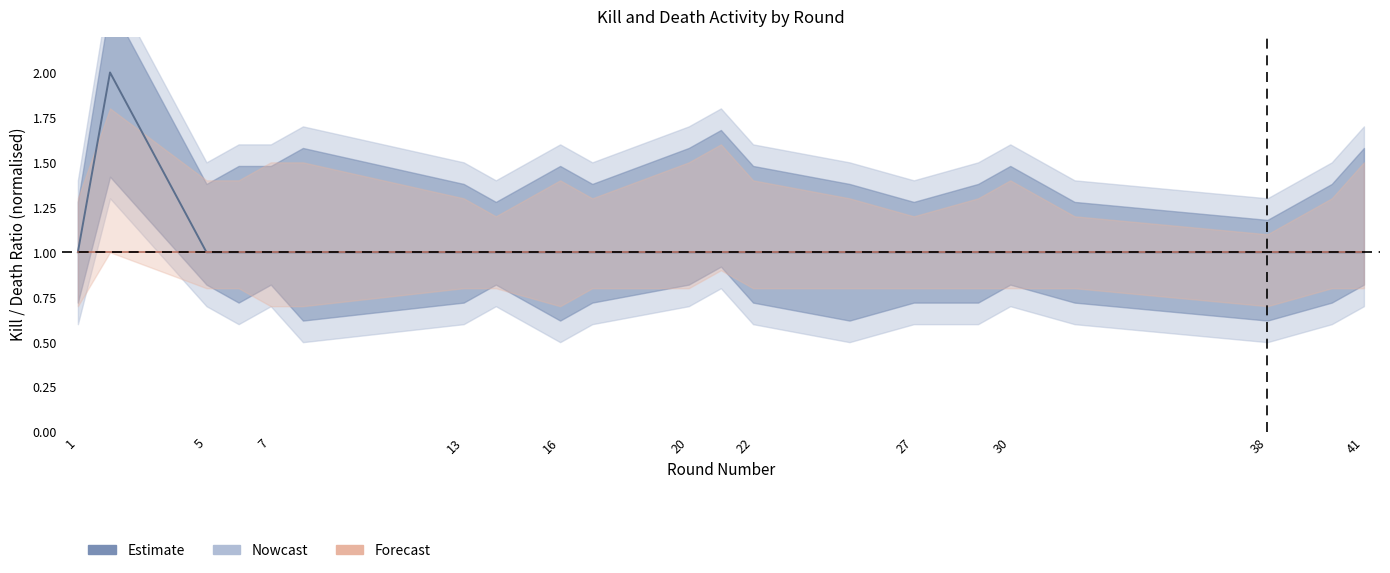

True or false: Victim Deaths Upper has a value of 2.6 at 20.

False